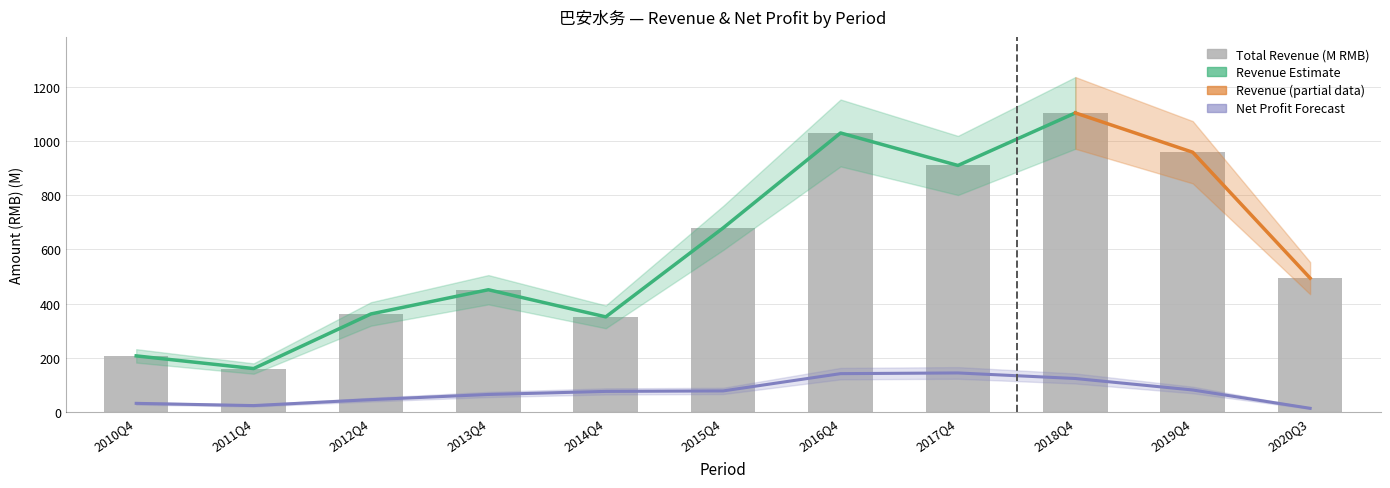

How many data points in TOTAL_OPERATE_INCOME are above 493?

6